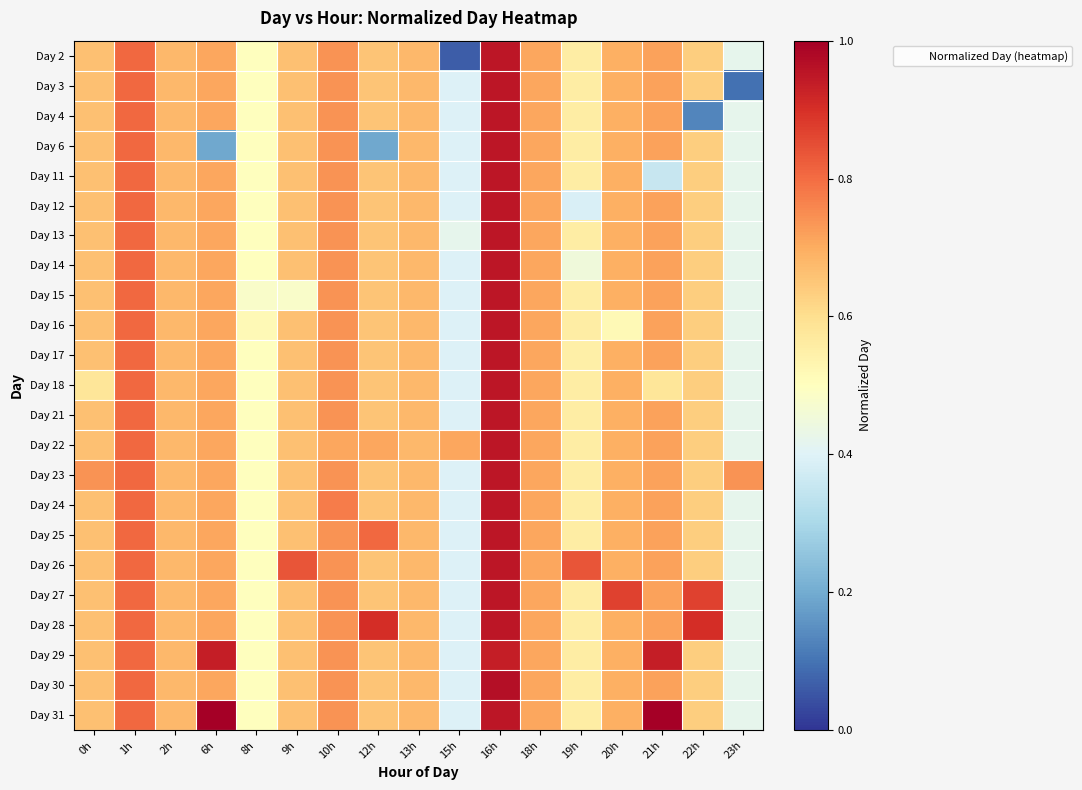

Which series has the largest range (max minus min)?

Day 2